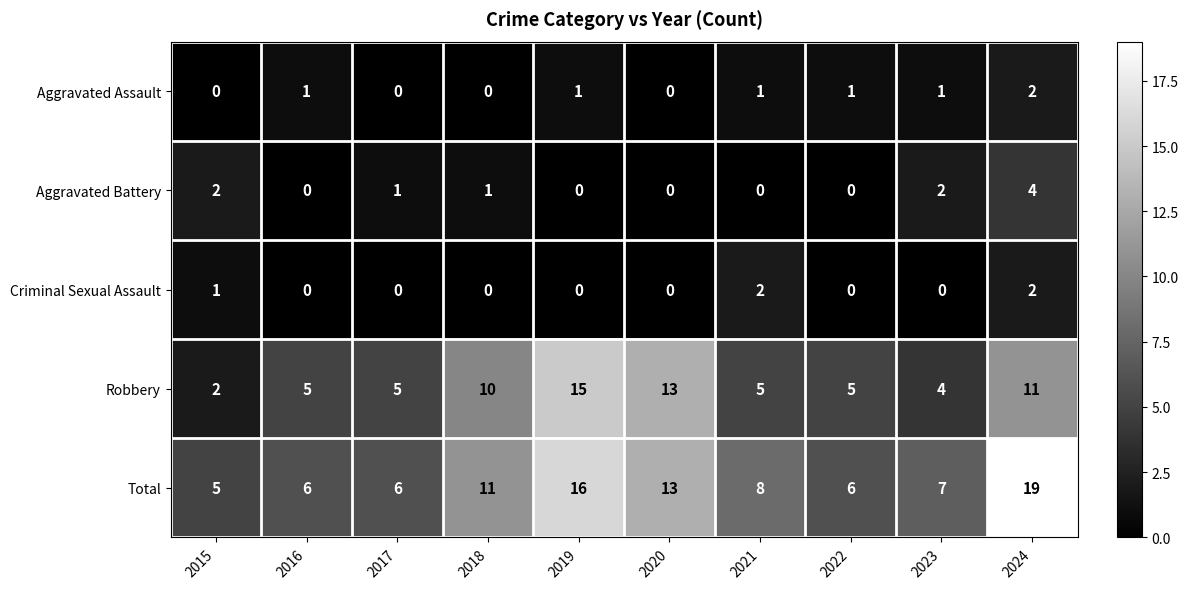

What is the difference between the highest and lowest values at 2024?

17